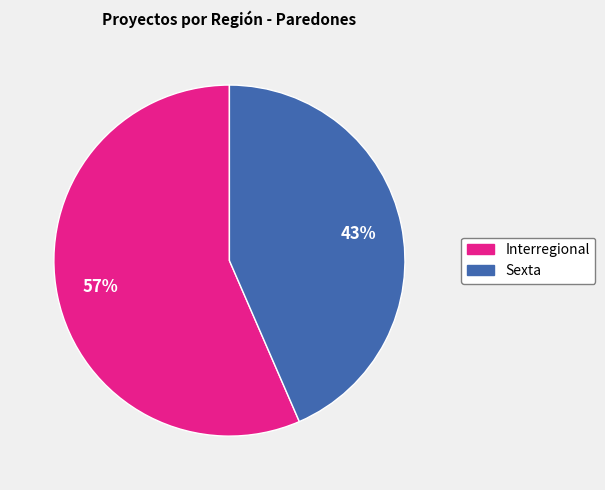

To the nearest percent, what is the average slice percentage?

50%